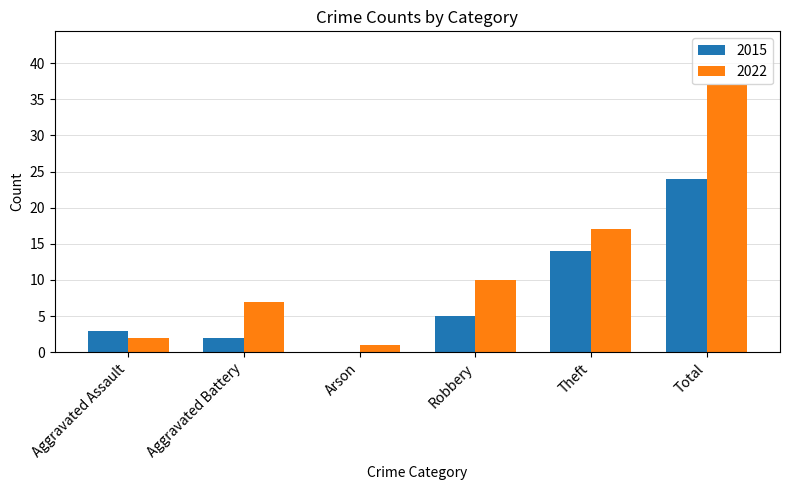

The value of 2022 at Theft is 17. True or false?

True